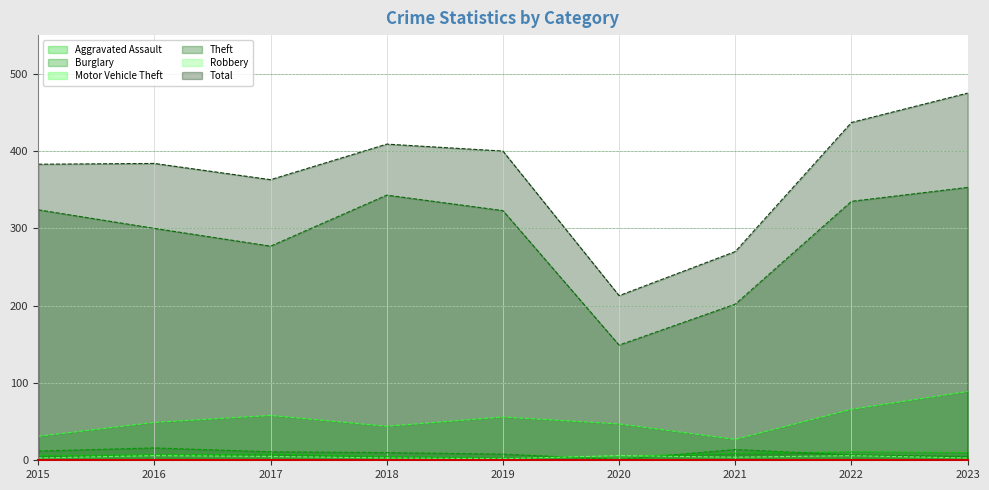

True or false: Aggravated Assault has a value of 8 at 2017.

True